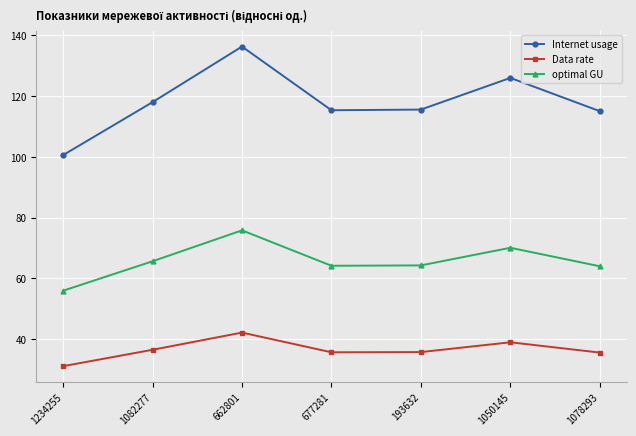

How many lines are shown in the chart?

3